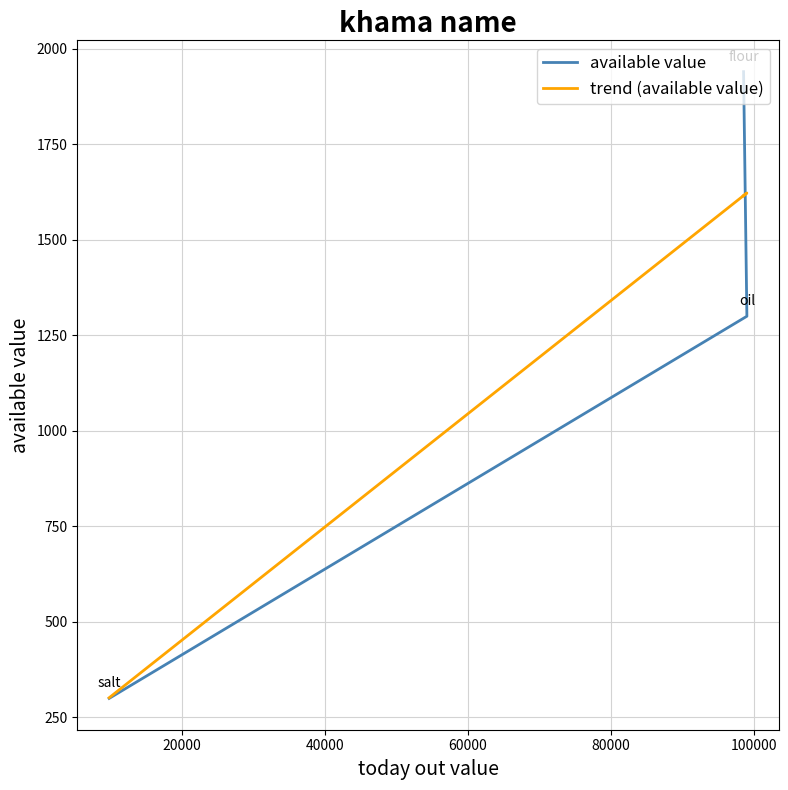

The value of available value at 0 is 707.8. True or false?

False